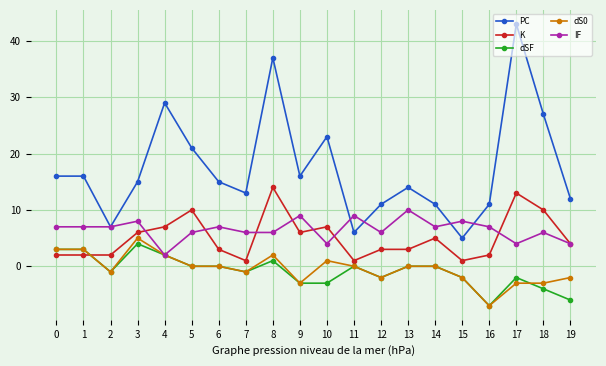

Reading left to right, transcribe all the data shown in this chart.

PC: 16	16	7	15	29	21	15	13	37	16	23	6	11	14	11	5	11	43	27	12
K: 2	2	2	6	7	10	3	1	14	6	7	1	3	3	5	1	2	13	10	4
dSF: 3	3	-1	4	2	0	0	-1	1	-3	-3	0	-2	0	0	-2	-7	-2	-4	-6
dS0: 3	3	-1	5	2	0	0	-1	2	-3	1	0	-2	0	0	-2	-7	-3	-3	-2
IF: 7	7	7	8	2	6	7	6	6	9	4	9	6	10	7	8	7	4	6	4